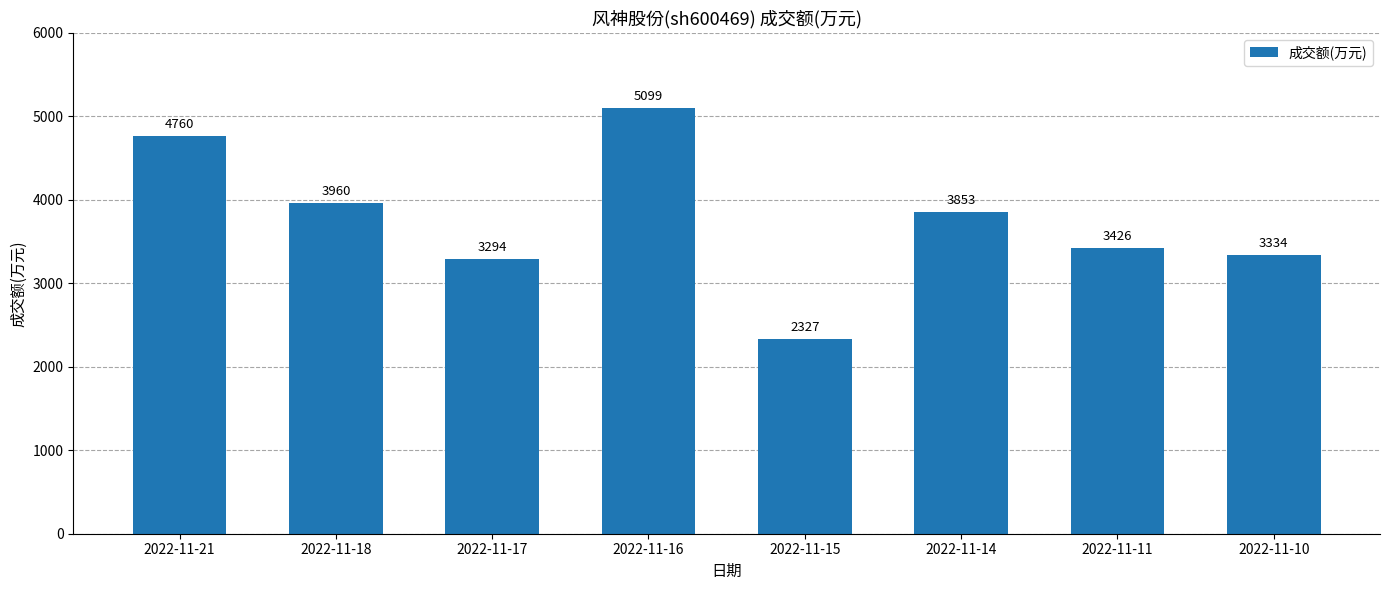

List the labels in order of value, largest first.

2022-11-16, 2022-11-21, 2022-11-18, 2022-11-14, 2022-11-11, 2022-11-10, 2022-11-17, 2022-11-15